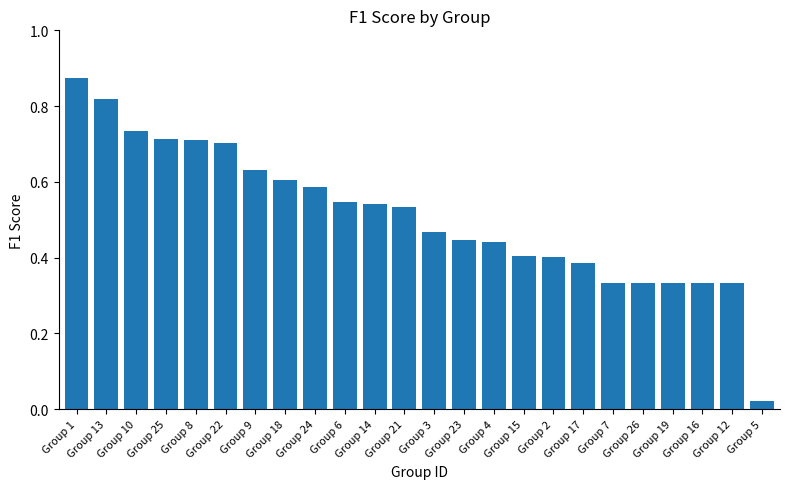

What is the change in value from Group 18 to Group 6?

-0.1